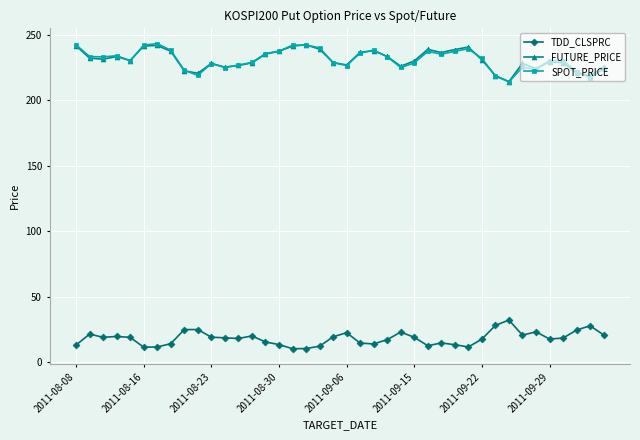

What are all the series names shown in the legend?

TDD_CLSPRC, FUTURE_PRICE, SPOT_PRICE